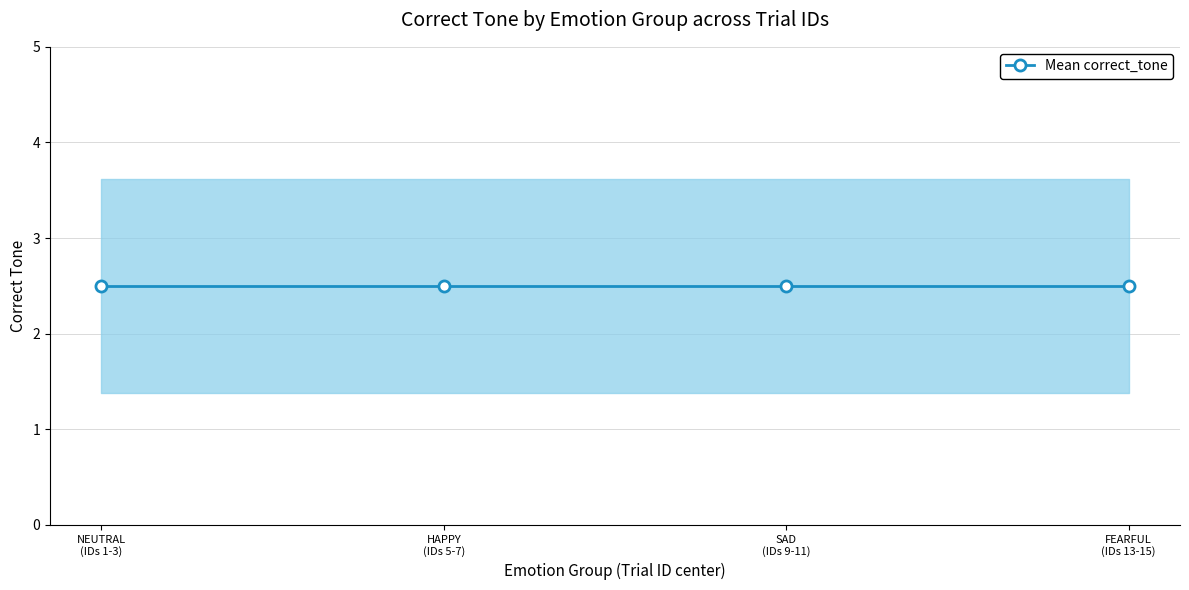

Which has a higher value, 5 or 13?

5